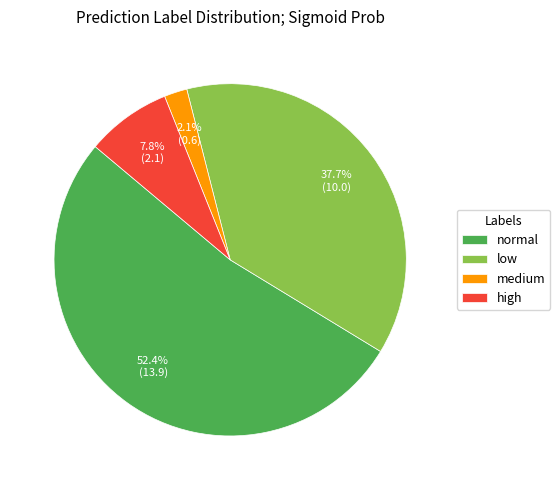

To the nearest percent, what percentage of the pie is medium?

2%